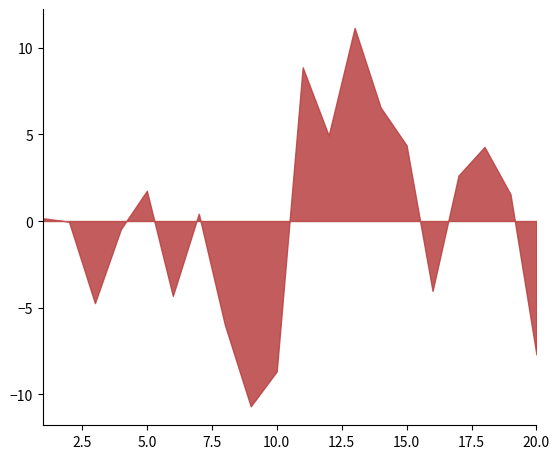

The chart shows a value of -8.7 at 10.0. True or false?

True